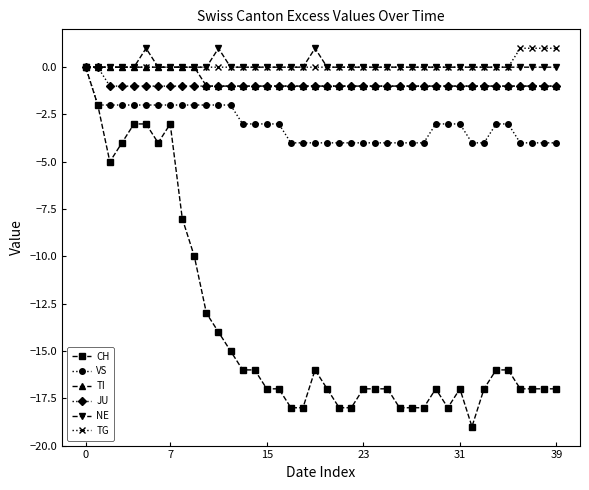

What is the value of the TI point at the 35th from the left?

-1